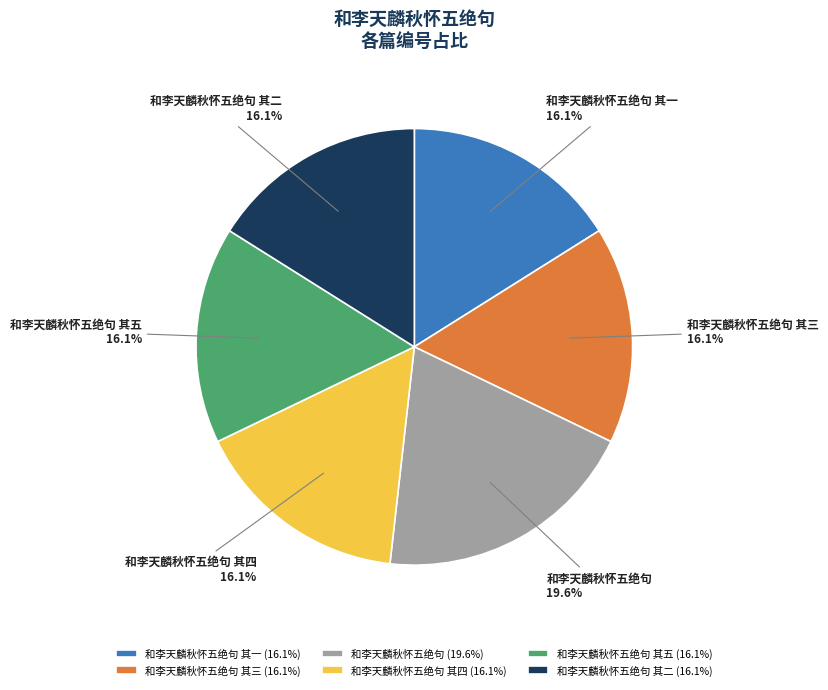

To the nearest percent, what portion does 和李天麟秋怀五绝句 其五 represent?

16%